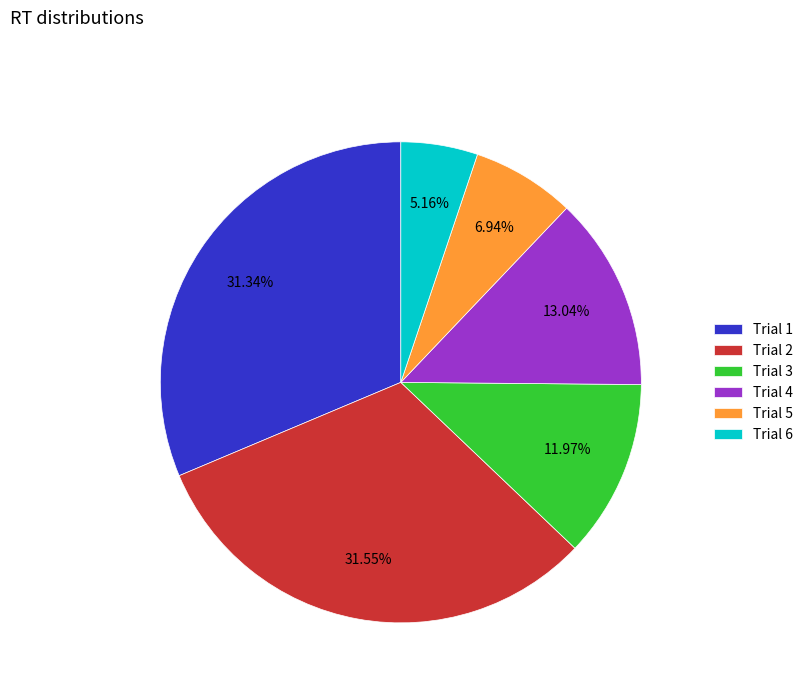

What is the smallest slice in the pie chart?

Trial 6